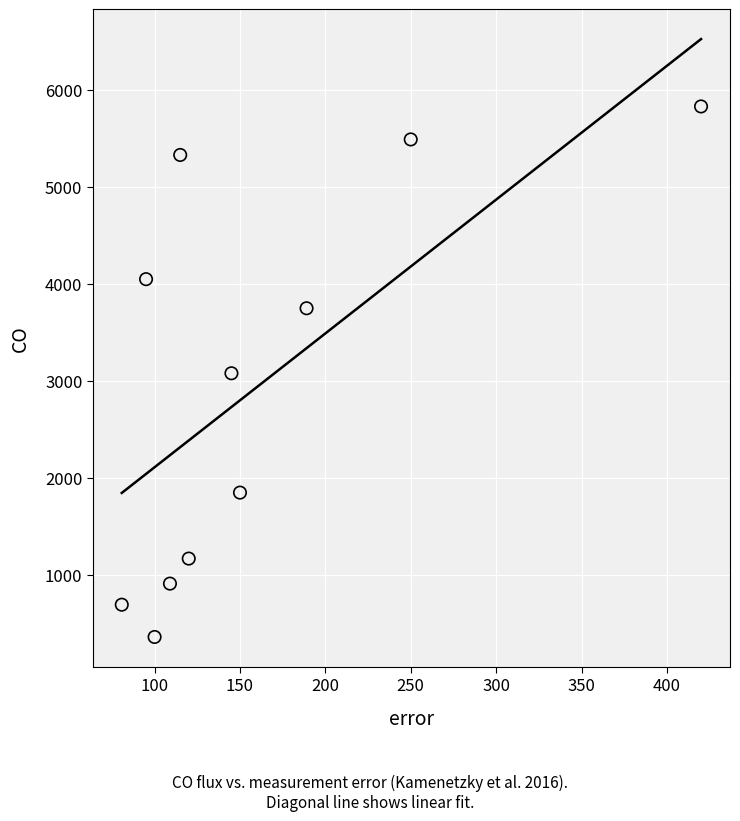

What is the average X value?

161.3